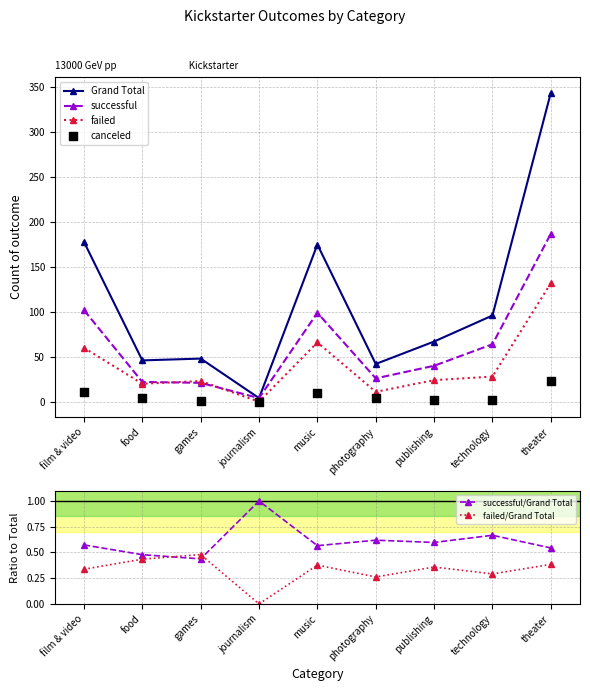

What is the total value across all series at food?

92.9